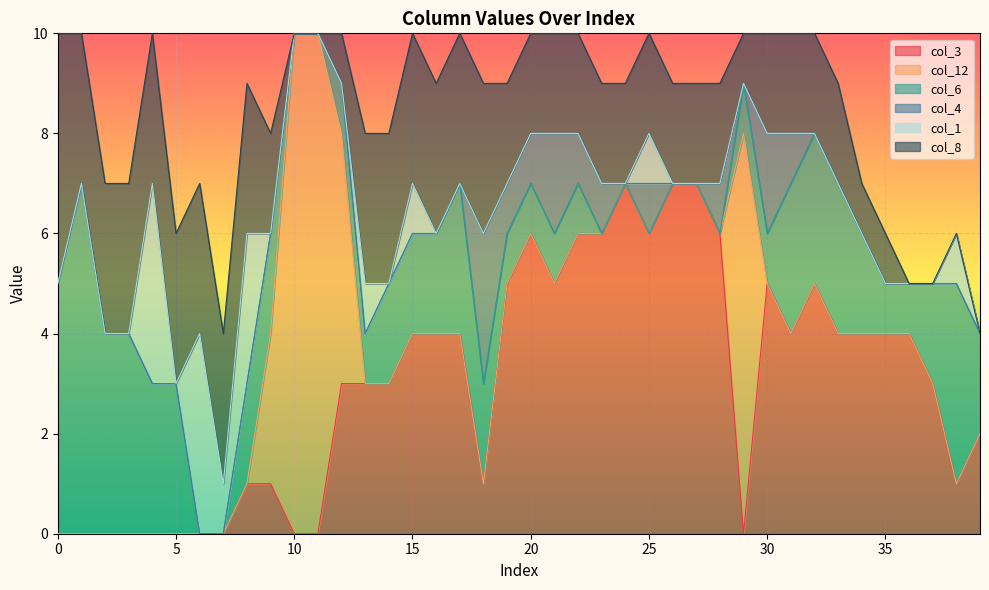

True or false: col_3 and col_8 cross at least once.

True